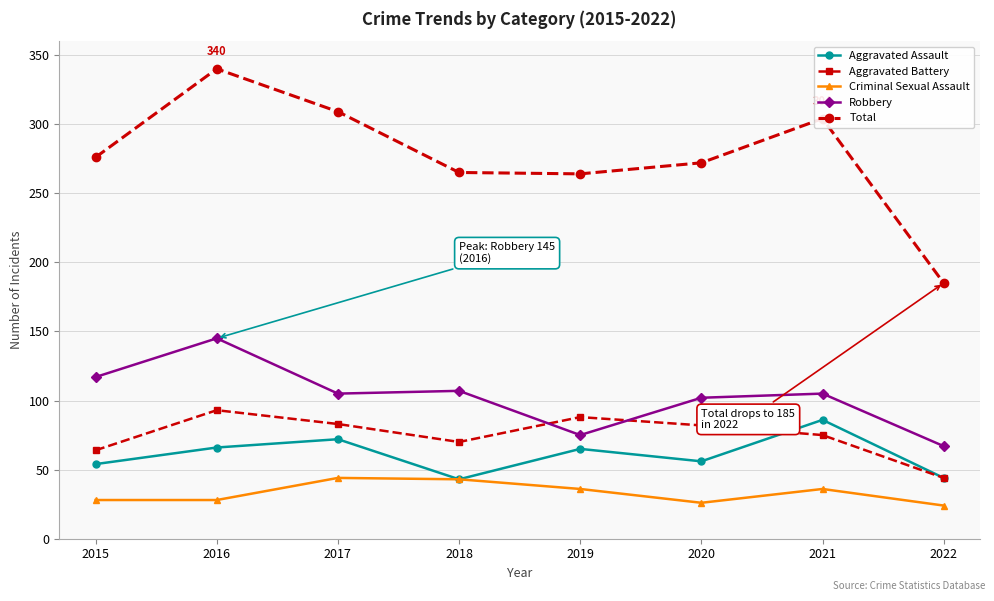

What are all the series names shown in the legend?

Aggravated Assault, Aggravated Battery, Criminal Sexual Assault, Robbery, Total